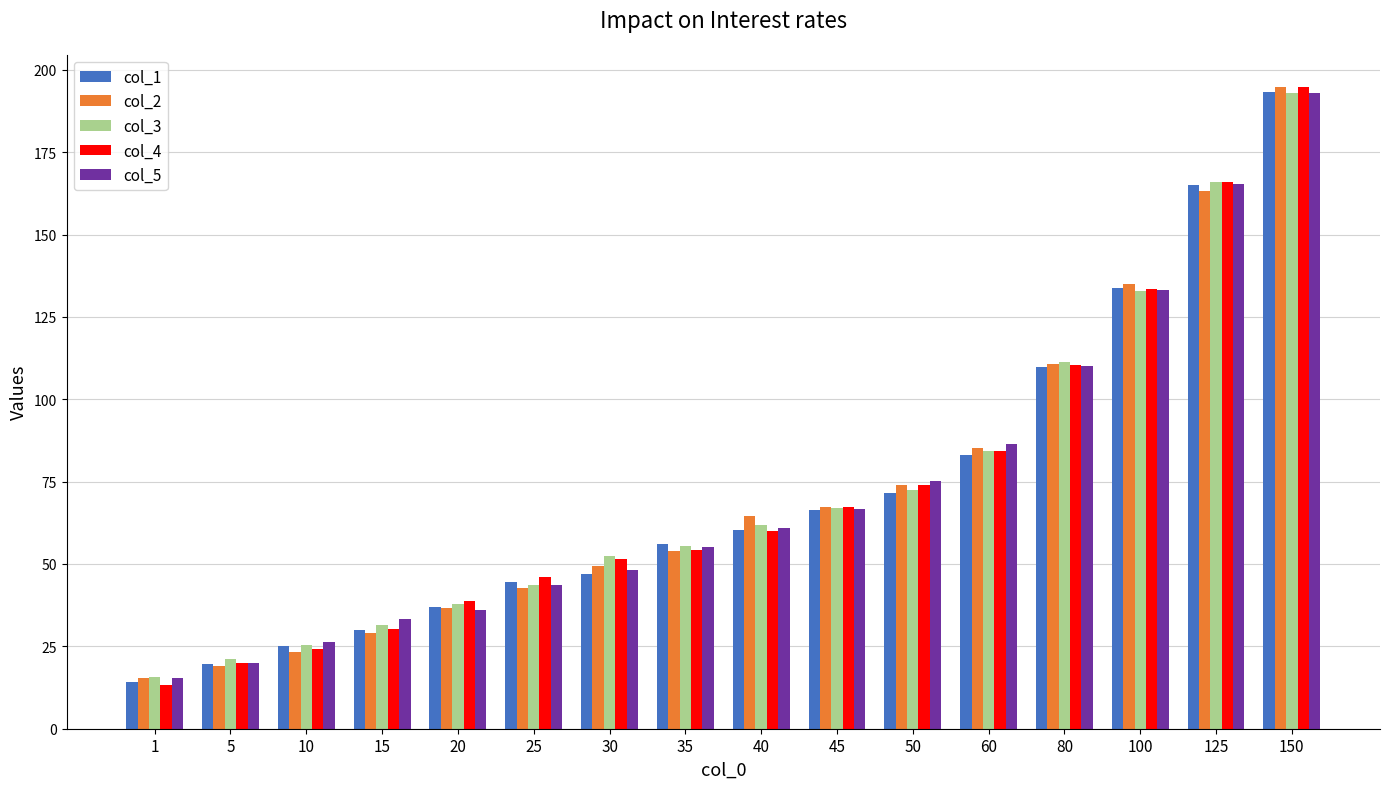

Are the bars horizontal?

No